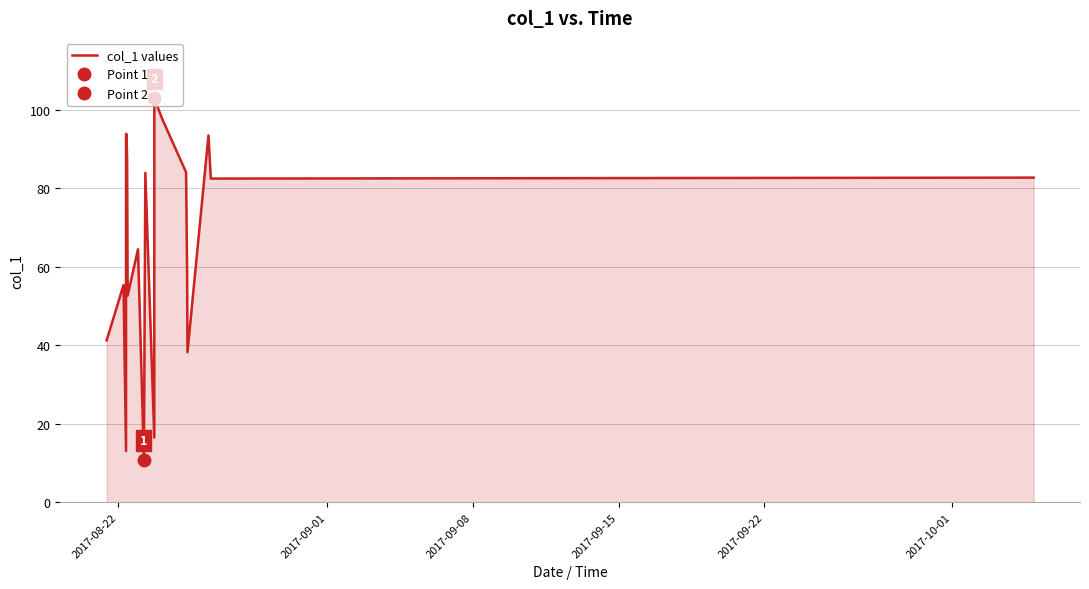

Count the number of data series in this chart.

1